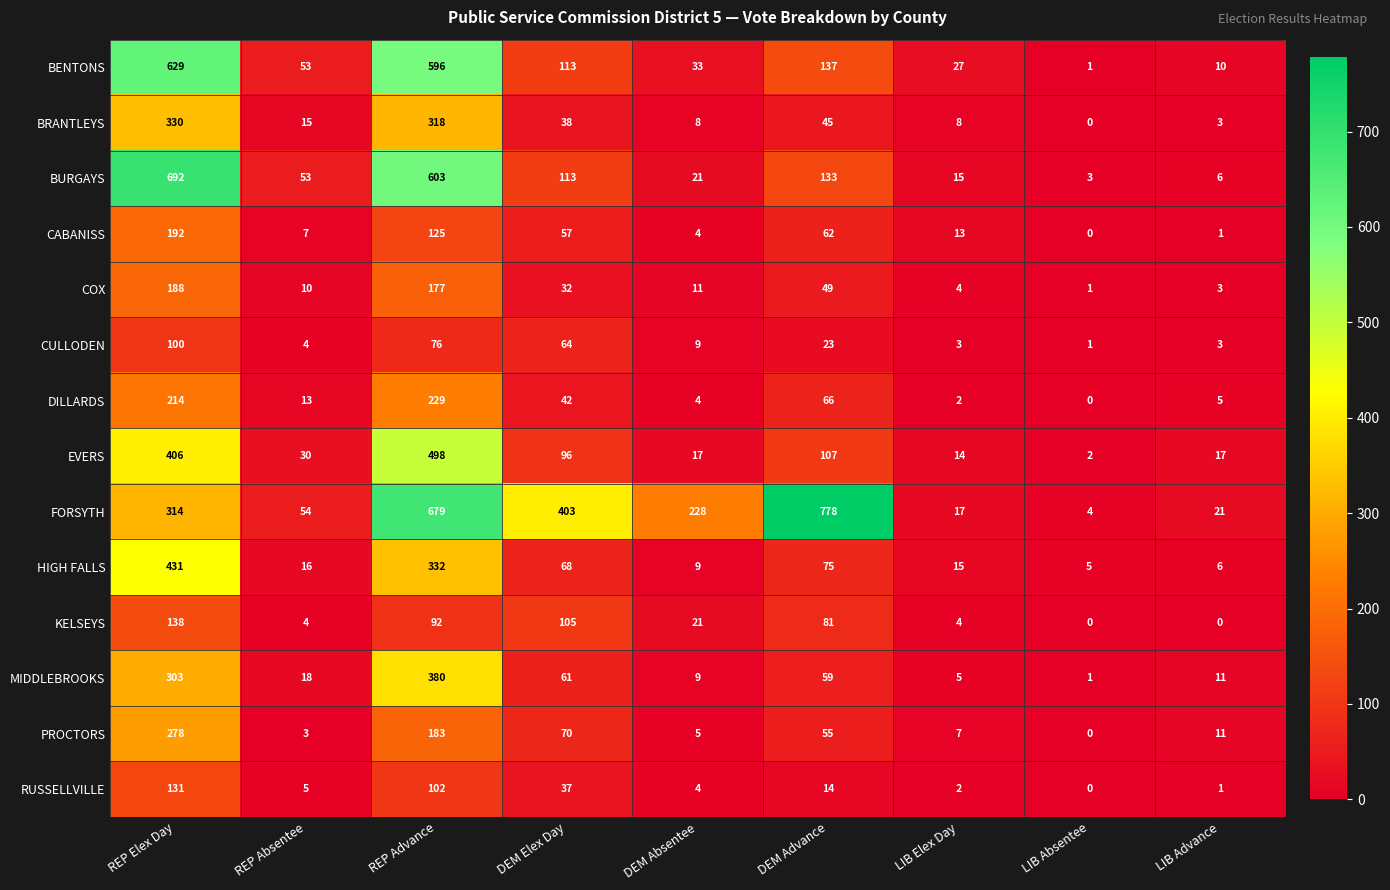

At which label is MIDDLEBROOKS closest to 190?

REP Elex Day